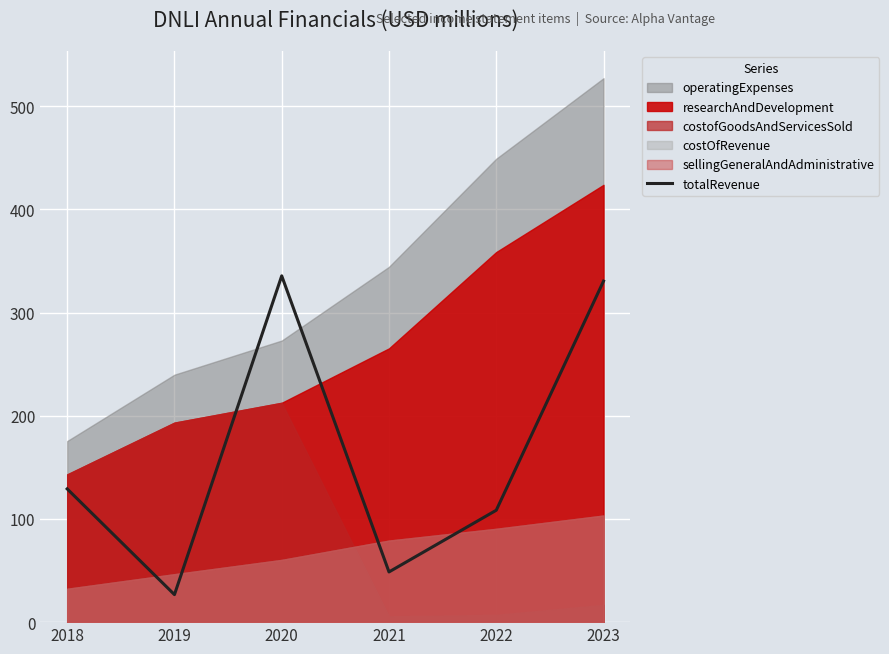

How many values exceed 129?

3